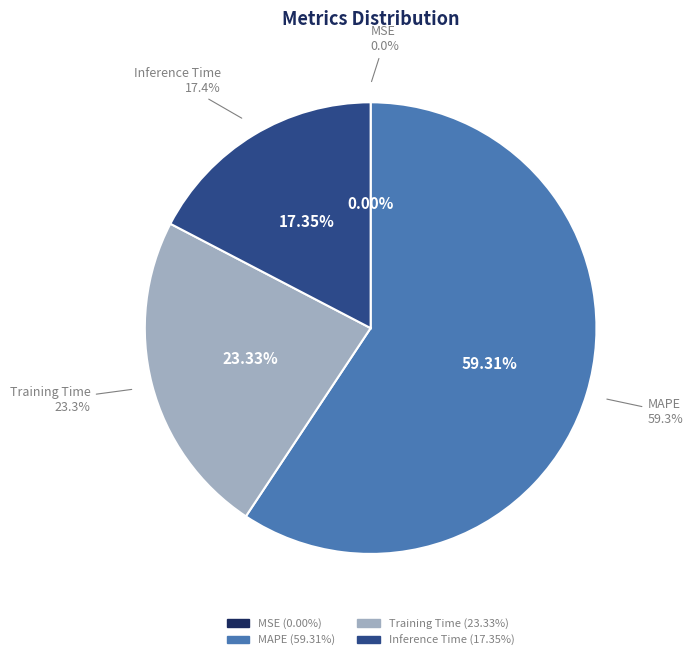

Which has a higher value, MSE or Inference Time?

Inference Time